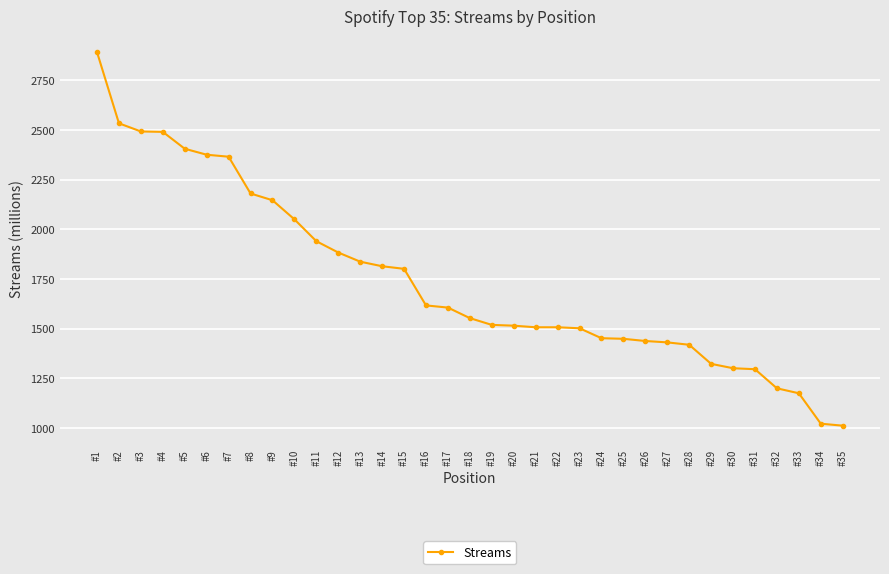

What is the difference between the values at #8 and #27?

749